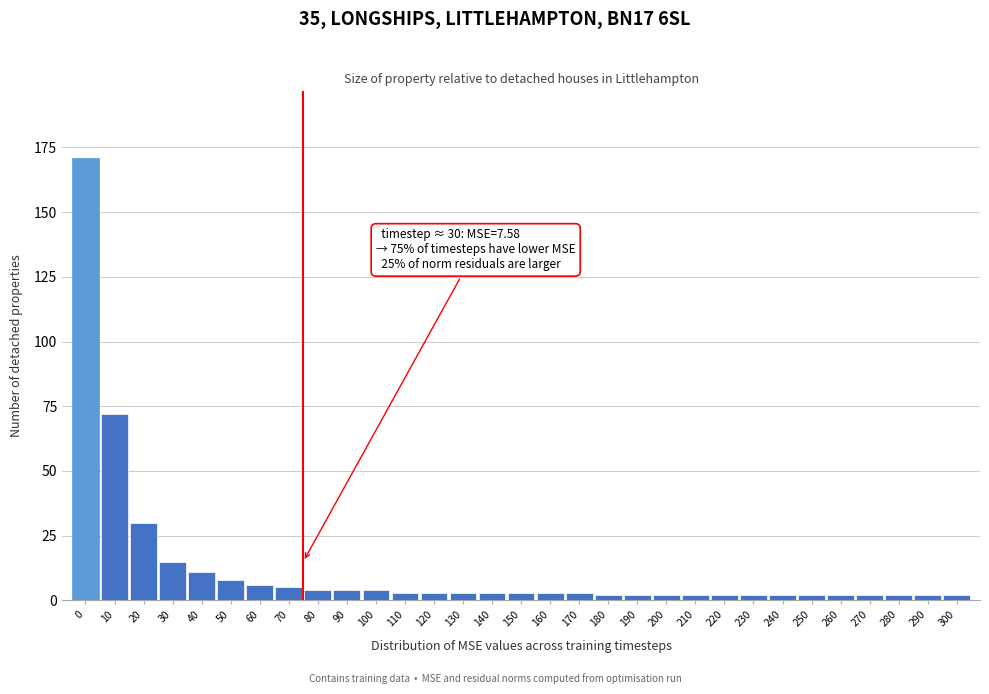

What is the average value?

12